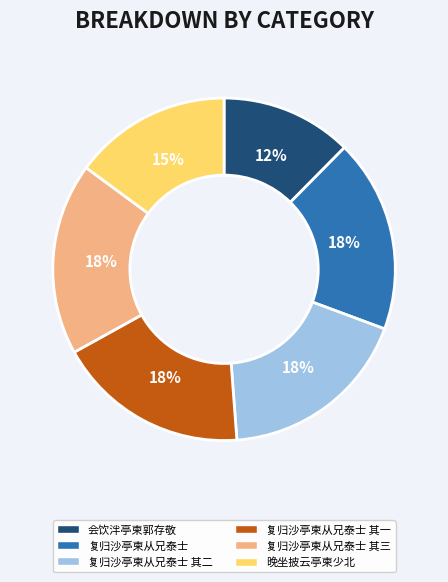

Approximately how many times larger is the value at 复归沙亭柬从兄泰士 其二 compared to 复归沙亭柬从兄泰士?

1.0